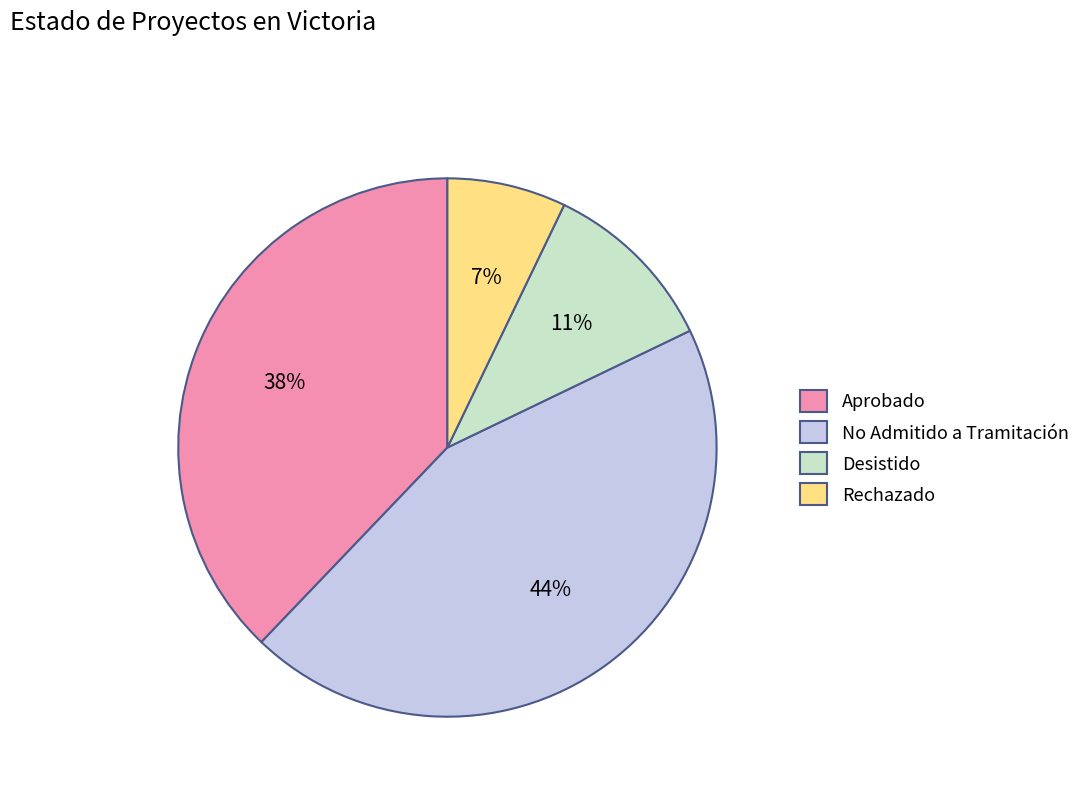

Rank the categories by value from highest to lowest.

No Admitido a Tramitación, Aprobado, Desistido, Rechazado